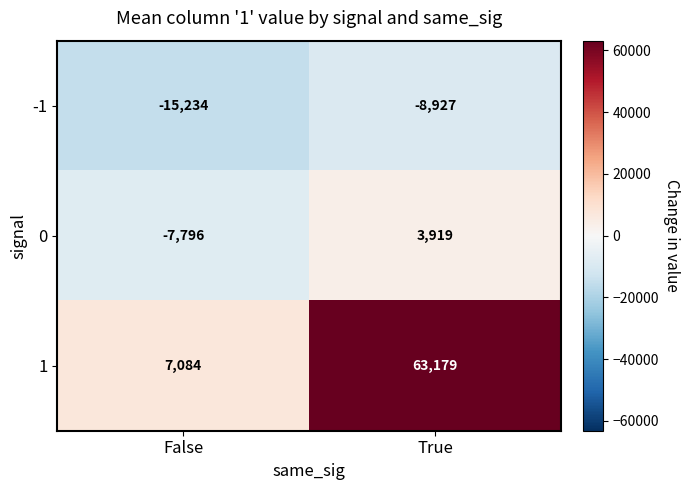

Where is 0 nearest to the value -1938?

True